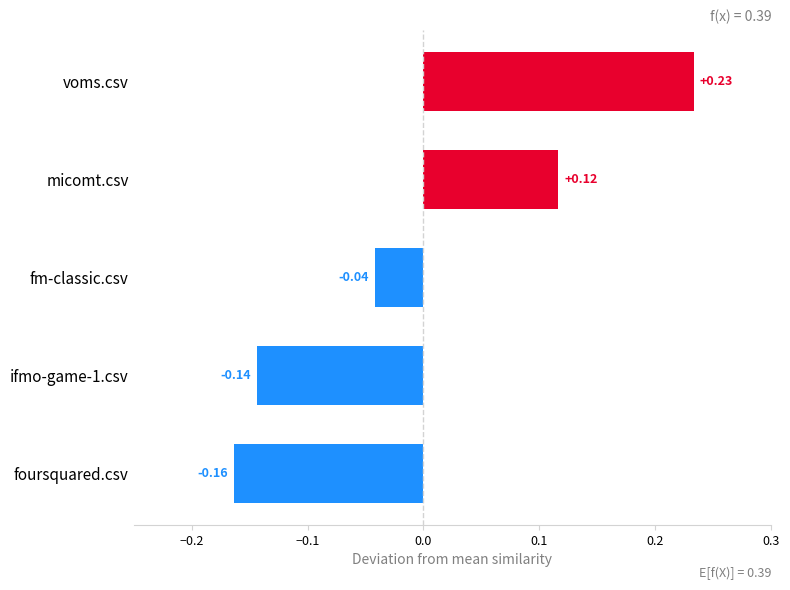

At which label is the value closest to 0?

fm-classic.csv